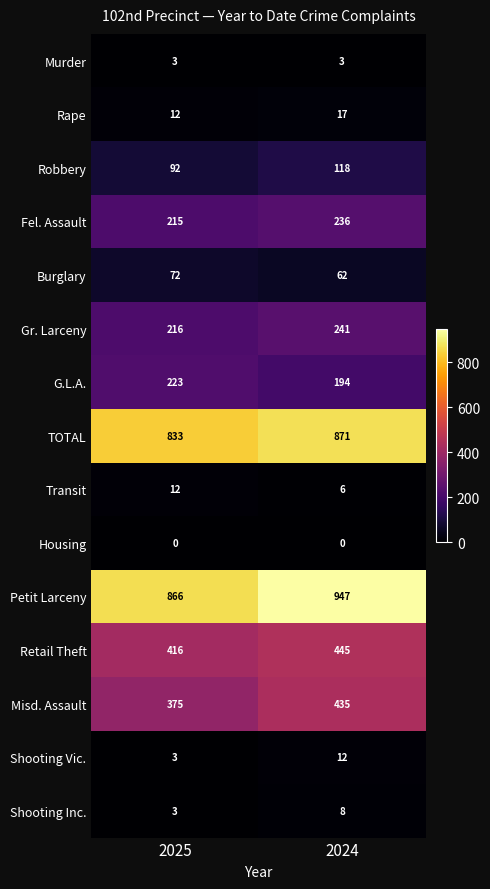

The value of Shooting Vic. at 2025 is 3. True or false?

True